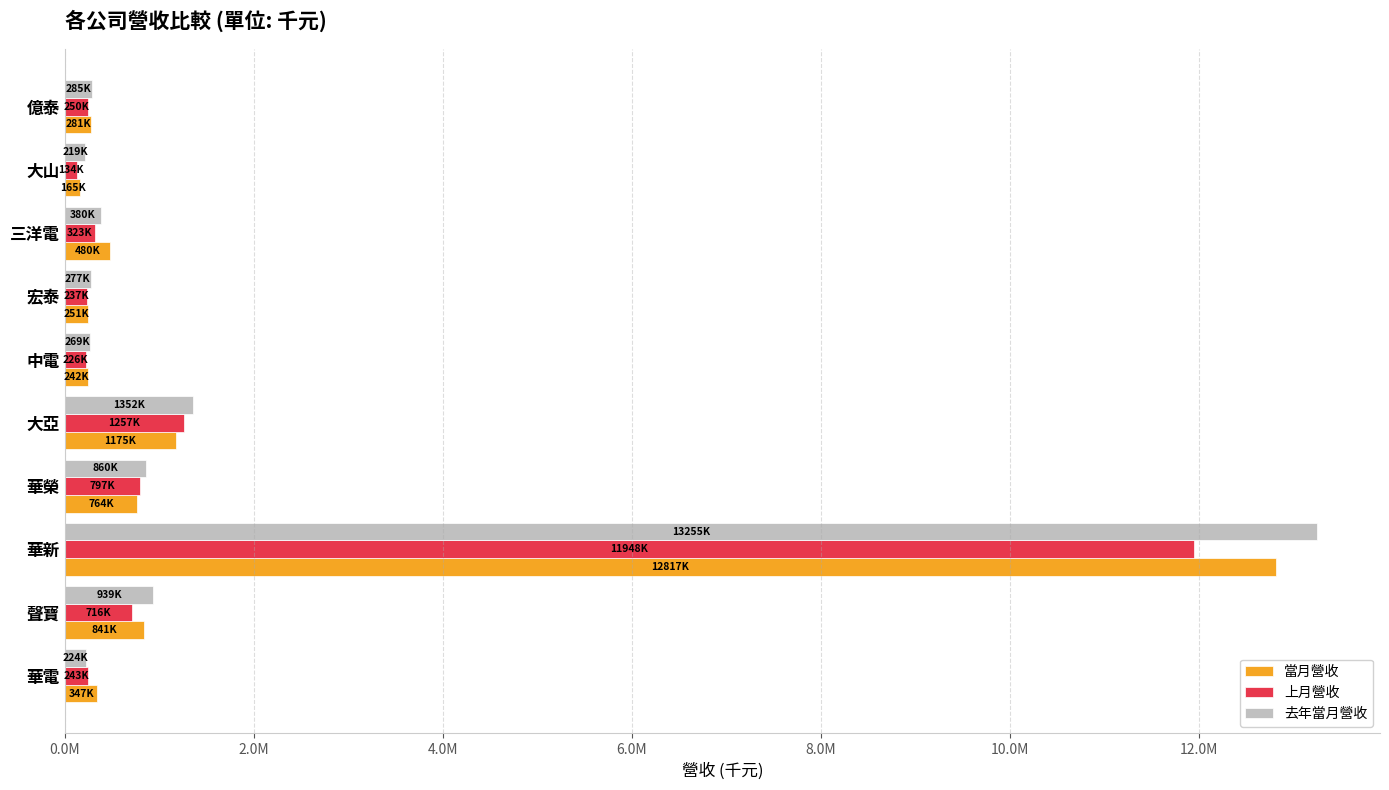

What is the minimum value for 當月營收?

165265